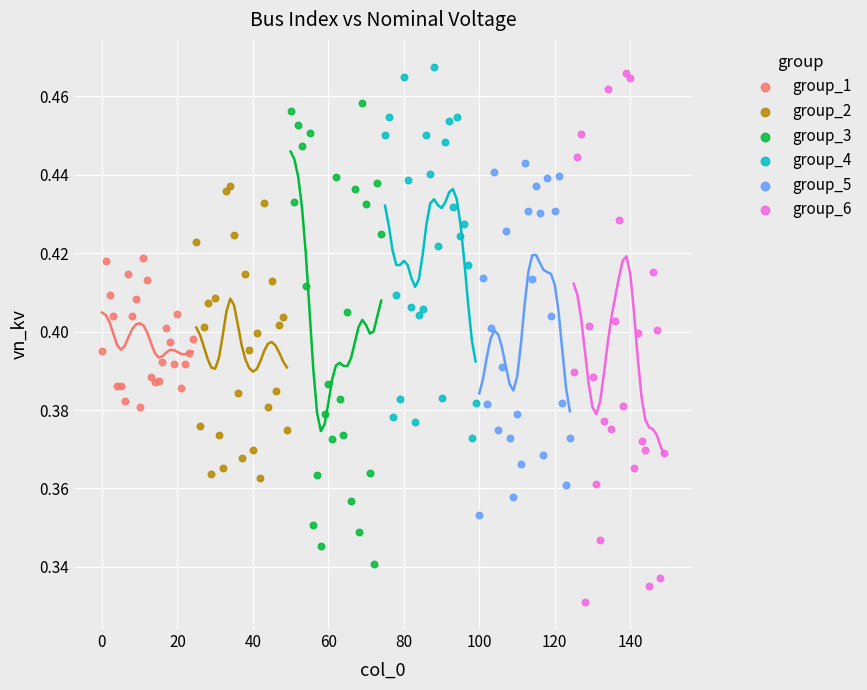

Which series has the largest Y range (max minus min)?

group_6